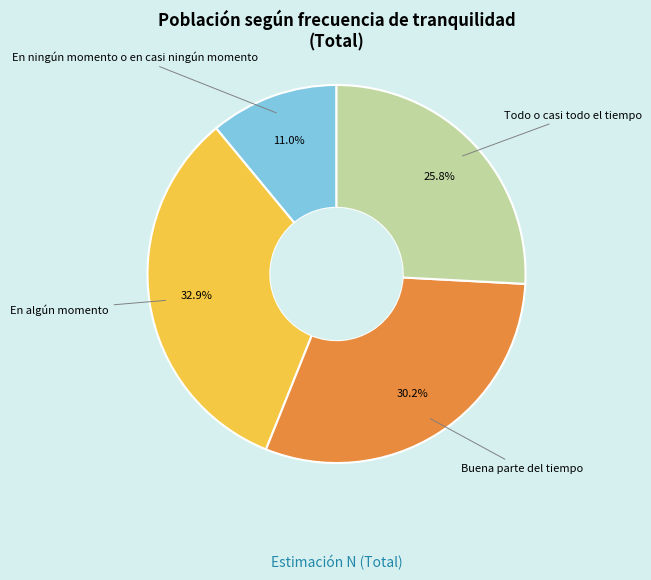

Is there a majority slice in this chart?

No